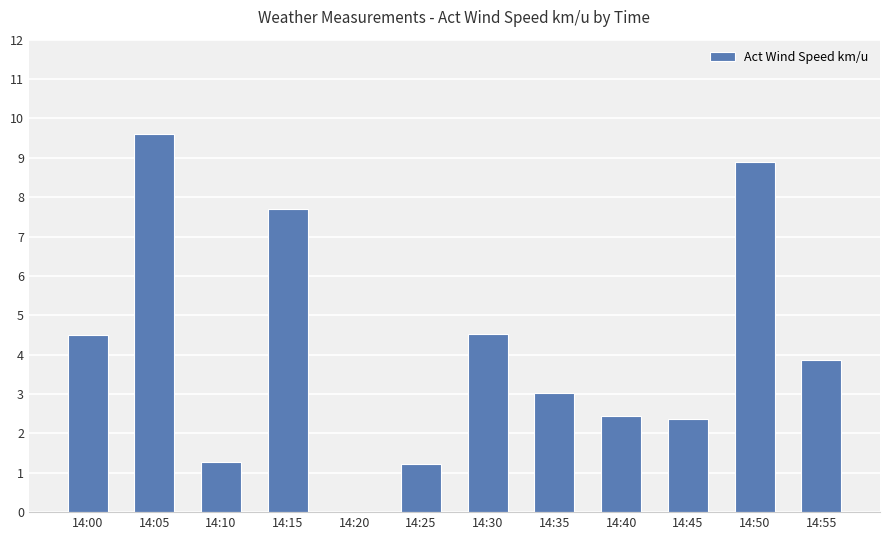

At which label does the data first exceed 3?

14:00